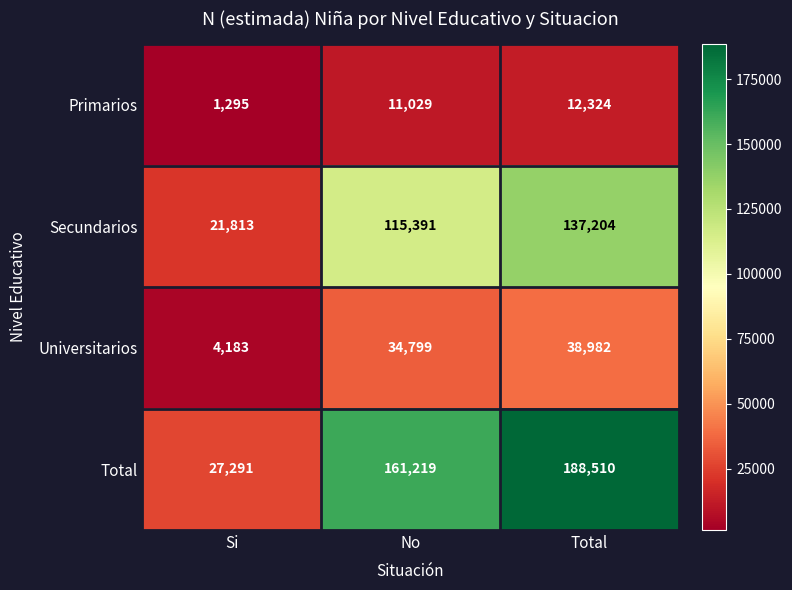

At how many categories does at least one series exceed 40119?

2